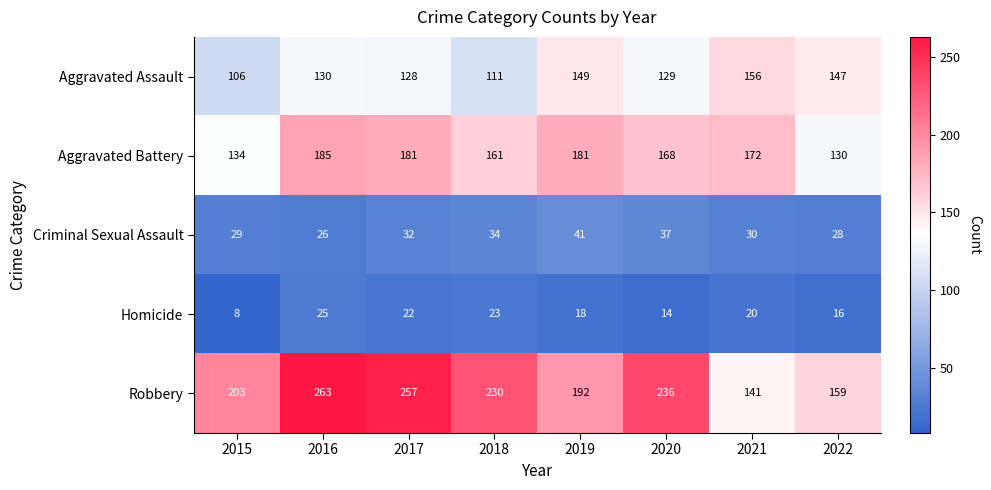

Read the Criminal Sexual Assault value at 2022, to the nearest 5.

30